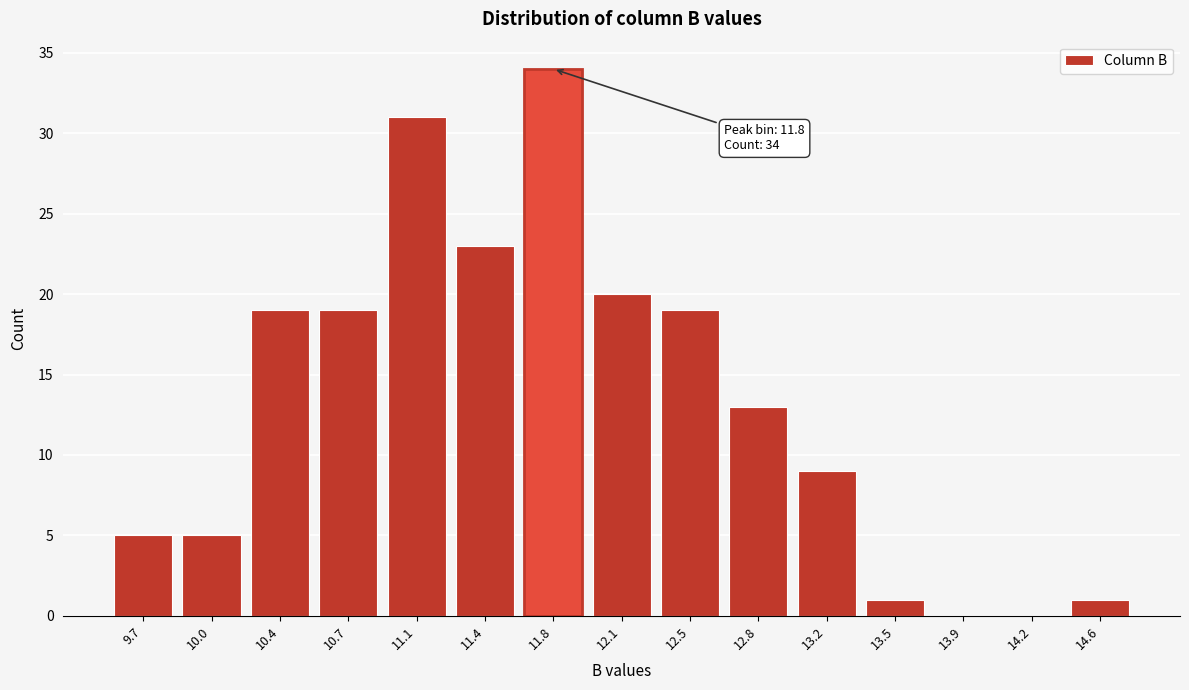

Reading left to right, list all the values displayed in this chart.

9.7=5	10.0=5	10.4=19	10.7=19	11.1=31	11.4=23	11.8=34	12.1=20	12.5=19	12.8=13	13.2=9	13.5=1	13.9=0	14.2=0	14.6=1